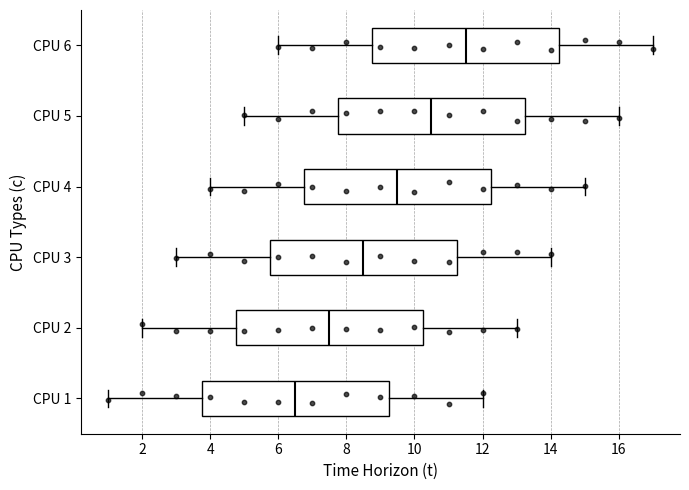

Reading bottom to top, transcribe this box plot: for each box, give where its median line is, the range the box spans, and where its two whiskers end, as read against the x-axis. The values are not printed on the chart, so give them approximately, as read against the axis.

CPU 1: median 6.6, box 3.8 to 9.2, whiskers 1.0 to 12.0
CPU 2: median 7.6, box 4.8 to 10.2, whiskers 2.0 to 13.0
CPU 3: median 8.6, box 5.8 to 11.2, whiskers 3.0 to 14.0
CPU 4: median 9.6, box 6.8 to 12.2, whiskers 4.0 to 15.0
CPU 5: median 10.6, box 7.8 to 13.2, whiskers 5.0 to 16.0
CPU 6: median 11.6, box 8.8 to 14.2, whiskers 6.0 to 17.0